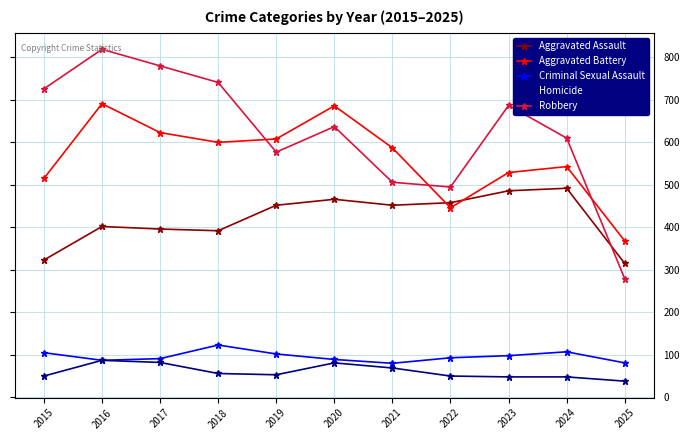

Rank the series by their maximum value, from highest to lowest.

Robbery, Aggravated Battery, Aggravated Assault, Criminal Sexual Assault, Homicide